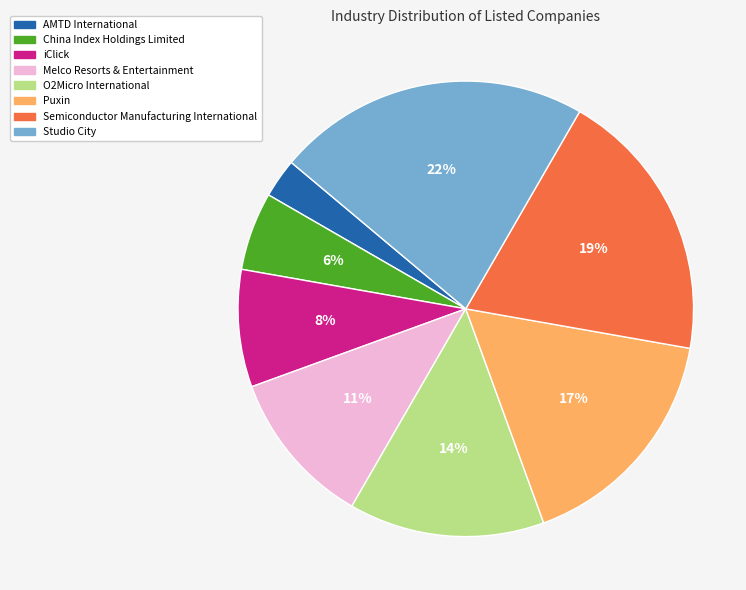

The China Index Holdings Limited slice represents 1% of the pie. True or false?

False